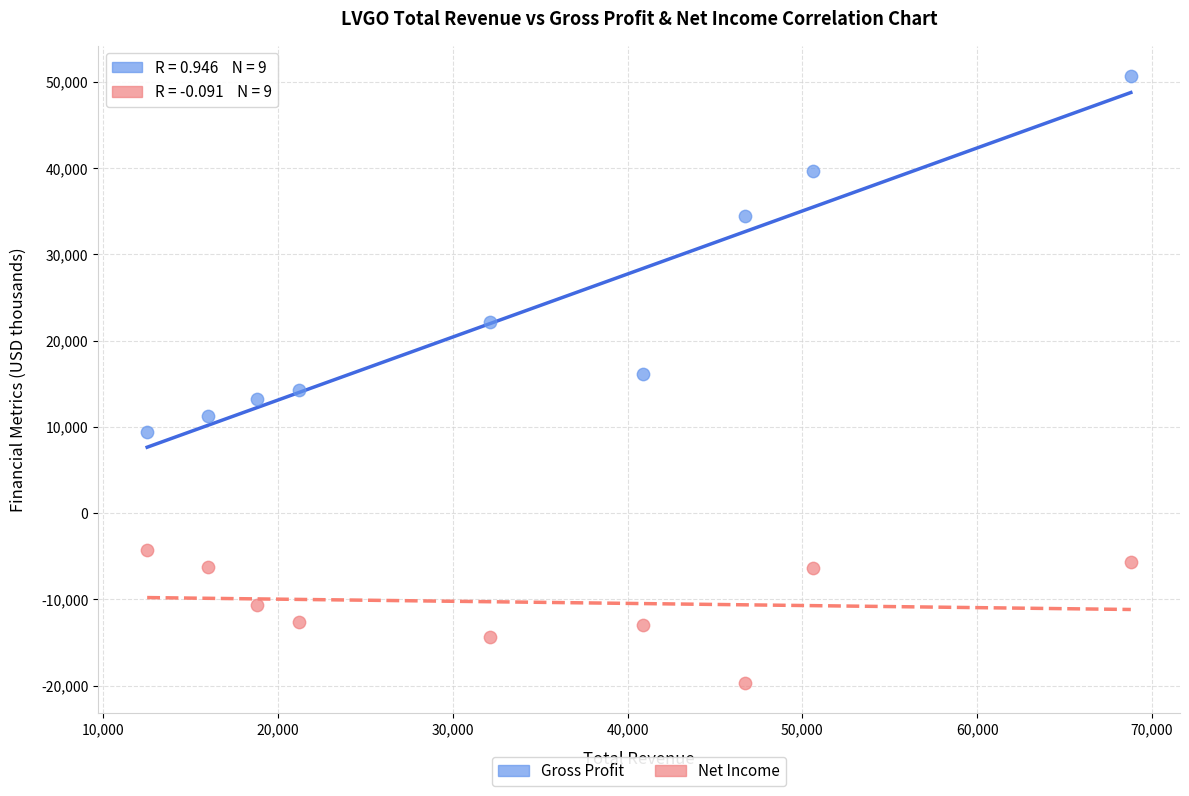

Across all data points, what is the range of X values (max minus min)?

56300